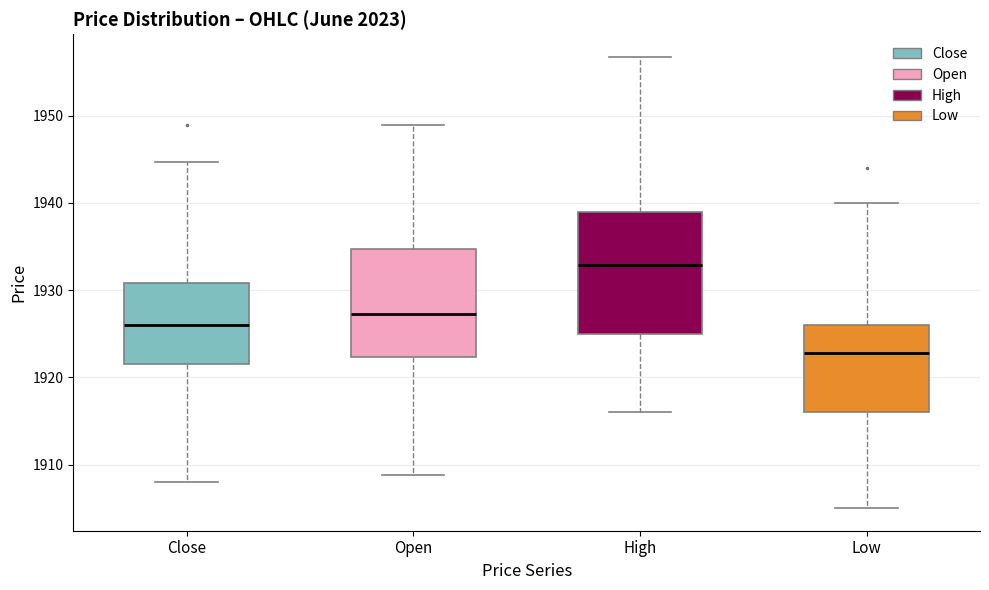

Reading left to right, transcribe this box plot: for each box, give where its median line is, the range the box spans, and where its two whiskers end, as read against the y-axis. The values are not printed on the chart, so give them approximately, as read against the axis.

Close: median 1926, box 1922 to 1931, whiskers 1908 to 1945
Open: median 1927, box 1922 to 1935, whiskers 1909 to 1949
High: median 1933, box 1925 to 1939, whiskers 1916 to 1957
Low: median 1923, box 1916 to 1926, whiskers 1905 to 1940